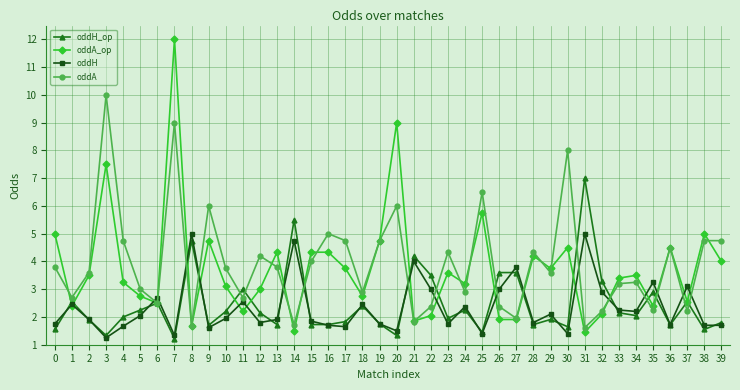

What is the highest value of the oddA_op series?

12.0